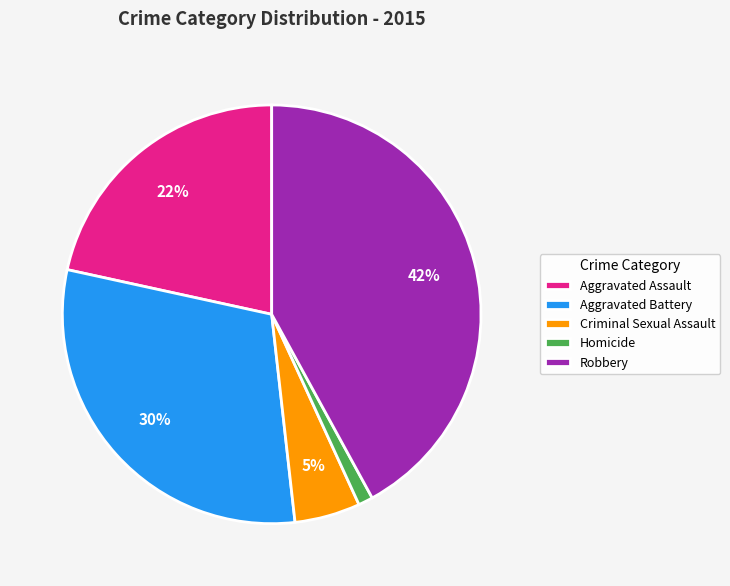

Which category has the biggest portion of the pie?

Robbery